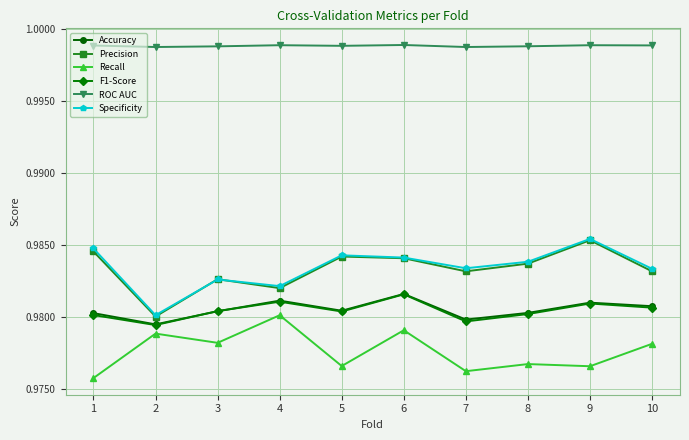

The Precision series shows 0.3 at 3. True or false?

False